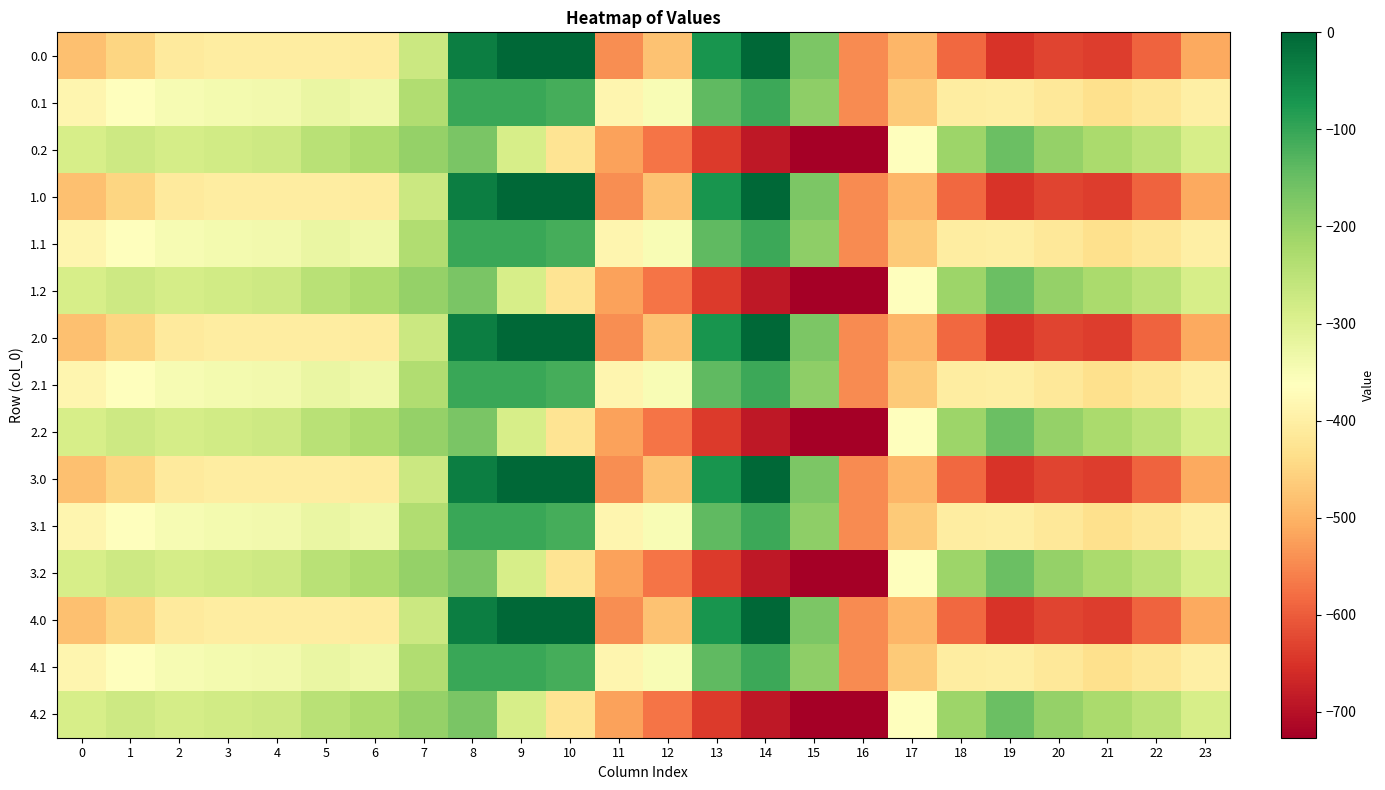

Reading left to right, transcribe all the data shown in this chart.

0.0: 0=-482.0	1=-449.5	2=-410.3	3=-404.4	4=-404.9	5=-403.8	6=-408.0	7=-270.7	8=-35.0	9=0.0	10=0.0	11=-544.3	12=-477.2	13=-70.2	14=-0.3	15=-172.8	16=-545.4	17=-494.8	18=-586.7	19=-649.2	20=-629.9	21=-638.4	22=-592.3	23=-511.3
0.1: 0=-384.6	1=-361.1	2=-347.9	3=-342.7	4=-339.6	5=-325.7	6=-332.2	7=-234.9	8=-102.3	9=-104.8	10=-114.0	11=-384.7	12=-350.8	13=-141.2	14=-105.5	15=-190.4	16=-547.3	17=-466.6	18=-405.4	19=-400.2	20=-414.5	21=-432.4	22=-419.9	23=-399.4
0.2: 0=-287.1	1=-272.7	2=-285.5	3=-281.0	4=-274.4	5=-245.0	6=-228.8	7=-199.0	8=-169.5	9=-288.5	10=-423.5	11=-520.6	12=-571.2	13=-640.4	14=-687.4	15=-725.8	16=-726.6	17=-362.4	18=-210.0	19=-151.0	20=-199.2	21=-226.4	22=-247.4	23=-287.5
1.0: 0=-482.0	1=-449.5	2=-410.3	3=-404.4	4=-404.9	5=-403.8	6=-408.0	7=-270.7	8=-35.0	9=0.0	10=0.0	11=-544.3	12=-477.2	13=-70.2	14=-0.3	15=-172.8	16=-545.4	17=-494.8	18=-586.7	19=-649.2	20=-629.9	21=-638.4	22=-592.3	23=-511.3
1.1: 0=-384.6	1=-361.1	2=-347.9	3=-342.7	4=-339.6	5=-325.7	6=-332.2	7=-234.9	8=-102.3	9=-104.8	10=-114.0	11=-384.7	12=-350.8	13=-141.2	14=-105.5	15=-190.4	16=-547.3	17=-466.6	18=-405.4	19=-400.2	20=-414.5	21=-432.4	22=-419.9	23=-399.4
1.2: 0=-287.1	1=-272.7	2=-285.5	3=-281.0	4=-274.4	5=-245.0	6=-228.8	7=-199.0	8=-169.5	9=-288.5	10=-423.5	11=-520.6	12=-571.2	13=-640.4	14=-687.4	15=-725.8	16=-726.6	17=-362.4	18=-210.0	19=-151.0	20=-199.2	21=-226.4	22=-247.4	23=-287.5
2.0: 0=-482.0	1=-449.5	2=-410.3	3=-404.4	4=-404.9	5=-403.8	6=-408.0	7=-270.7	8=-35.0	9=0.0	10=0.0	11=-544.3	12=-477.2	13=-70.2	14=-0.3	15=-172.8	16=-545.4	17=-494.8	18=-586.7	19=-649.2	20=-629.9	21=-638.4	22=-592.3	23=-511.3
2.1: 0=-384.6	1=-361.1	2=-347.9	3=-342.7	4=-339.6	5=-325.7	6=-332.2	7=-234.9	8=-102.3	9=-104.8	10=-114.0	11=-384.7	12=-350.8	13=-141.2	14=-105.5	15=-190.4	16=-547.3	17=-466.6	18=-405.4	19=-400.2	20=-414.5	21=-432.4	22=-419.9	23=-399.4
2.2: 0=-287.1	1=-272.7	2=-285.5	3=-281.0	4=-274.4	5=-245.0	6=-228.8	7=-199.0	8=-169.5	9=-288.5	10=-423.5	11=-520.6	12=-571.2	13=-640.4	14=-687.4	15=-725.8	16=-726.6	17=-362.4	18=-210.0	19=-151.0	20=-199.2	21=-226.4	22=-247.4	23=-287.5
3.0: 0=-482.0	1=-449.5	2=-410.3	3=-404.4	4=-404.9	5=-403.8	6=-408.0	7=-270.7	8=-35.0	9=0.0	10=0.0	11=-544.3	12=-477.2	13=-70.2	14=-0.3	15=-172.8	16=-545.4	17=-494.8	18=-586.7	19=-649.2	20=-629.9	21=-638.4	22=-592.3	23=-511.3
3.1: 0=-384.6	1=-361.1	2=-347.9	3=-342.7	4=-339.6	5=-325.7	6=-332.2	7=-234.9	8=-102.3	9=-104.8	10=-114.0	11=-384.7	12=-350.8	13=-141.2	14=-105.5	15=-190.4	16=-547.3	17=-466.6	18=-405.4	19=-400.2	20=-414.5	21=-432.4	22=-419.9	23=-399.4
3.2: 0=-287.1	1=-272.7	2=-285.5	3=-281.0	4=-274.4	5=-245.0	6=-228.8	7=-199.0	8=-169.5	9=-288.5	10=-423.5	11=-520.6	12=-571.2	13=-640.4	14=-687.4	15=-725.8	16=-726.6	17=-362.4	18=-210.0	19=-151.0	20=-199.2	21=-226.4	22=-247.4	23=-287.5
4.0: 0=-482.0	1=-449.5	2=-410.3	3=-404.4	4=-404.9	5=-403.8	6=-408.0	7=-270.7	8=-35.0	9=0.0	10=0.0	11=-544.3	12=-477.2	13=-70.2	14=-0.3	15=-172.8	16=-545.4	17=-494.8	18=-586.7	19=-649.2	20=-629.9	21=-638.4	22=-592.3	23=-511.3
4.1: 0=-384.6	1=-361.1	2=-347.9	3=-342.7	4=-339.6	5=-325.7	6=-332.2	7=-234.9	8=-102.3	9=-104.8	10=-114.0	11=-384.7	12=-350.8	13=-141.2	14=-105.5	15=-190.4	16=-547.3	17=-466.6	18=-405.4	19=-400.2	20=-414.5	21=-432.4	22=-419.9	23=-399.4
4.2: 0=-287.1	1=-272.7	2=-285.5	3=-281.0	4=-274.4	5=-245.0	6=-228.8	7=-199.0	8=-169.5	9=-288.5	10=-423.5	11=-520.6	12=-571.2	13=-640.4	14=-687.4	15=-725.8	16=-726.6	17=-362.4	18=-210.0	19=-151.0	20=-199.2	21=-226.4	22=-247.4	23=-287.5